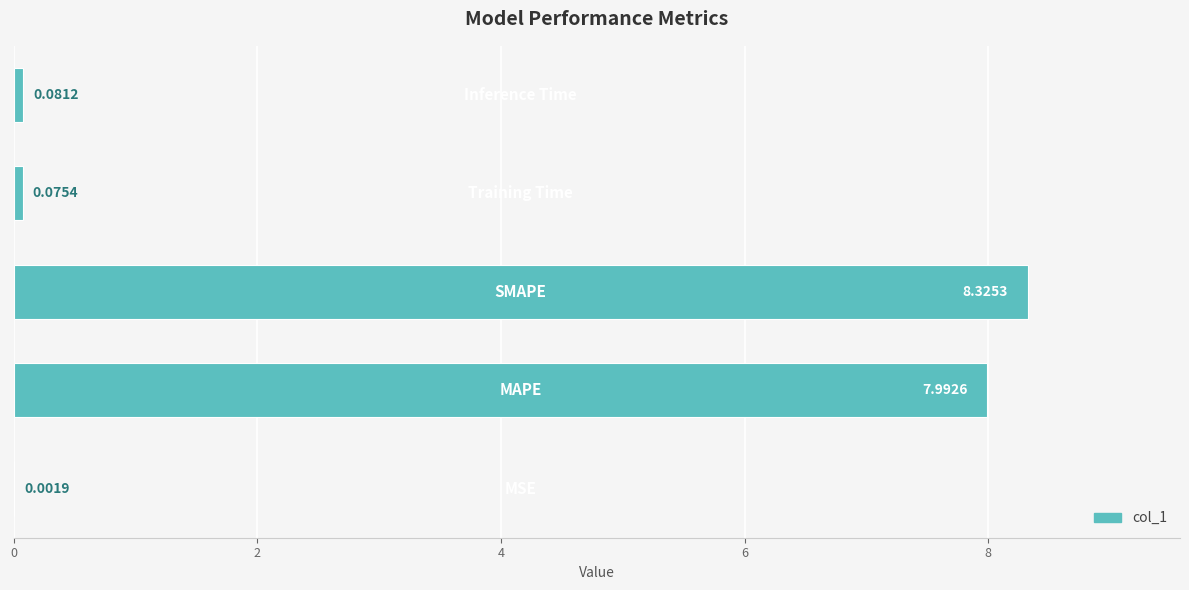

What is the sum of all values?

16.5